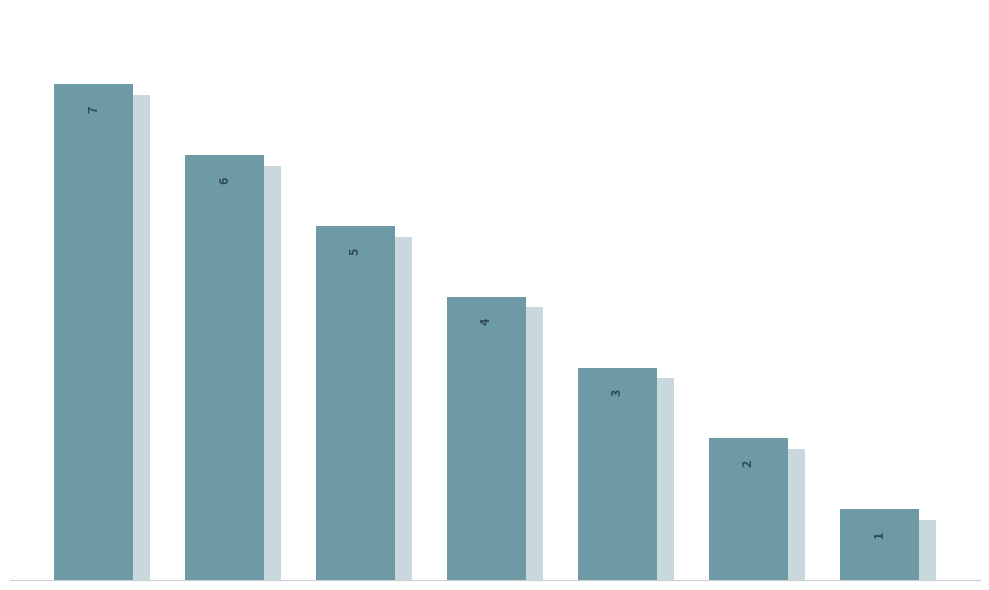

Reading right to left, list all the values displayed in this chart.

6=1	5=2	4=3	3=4	2=5	1=6	0=7